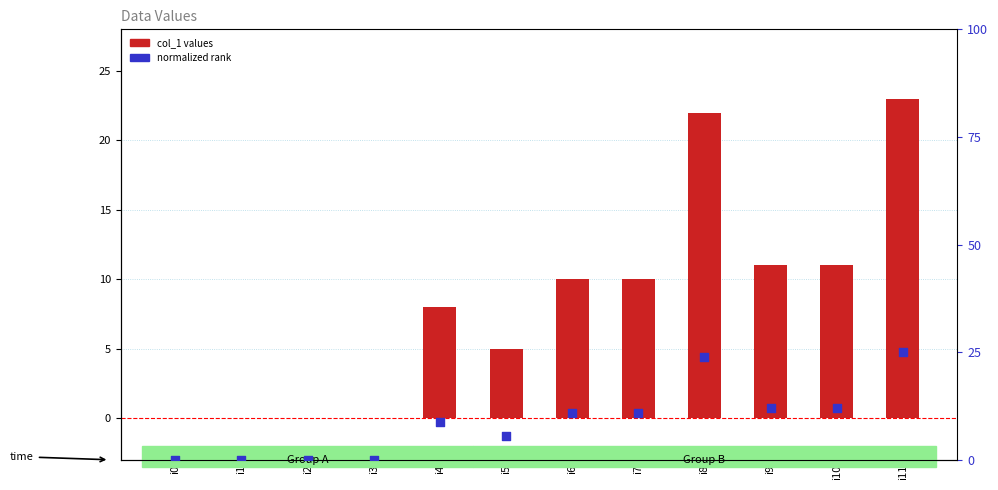

Which series has the largest Y range (max minus min)?

normalized rank